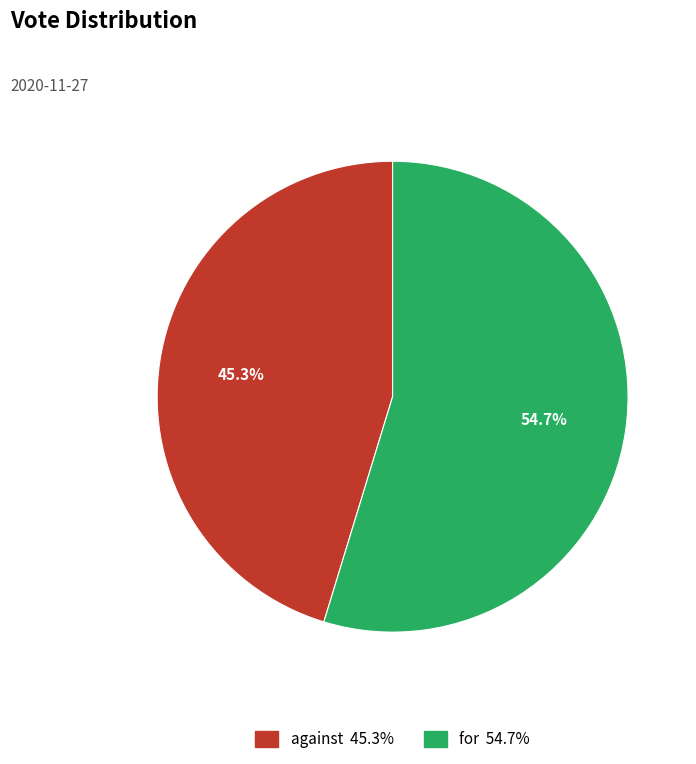

To the nearest percent, what is the combined percentage of for and against?

100%